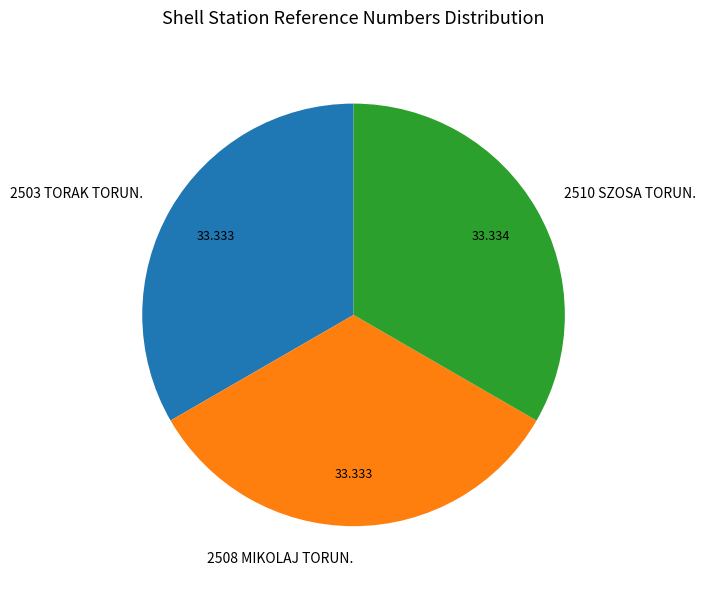

Do 2508 MIKOLAJ TORUN. and 2503 TORAK TORUN. together represent more than half of the pie?

Yes